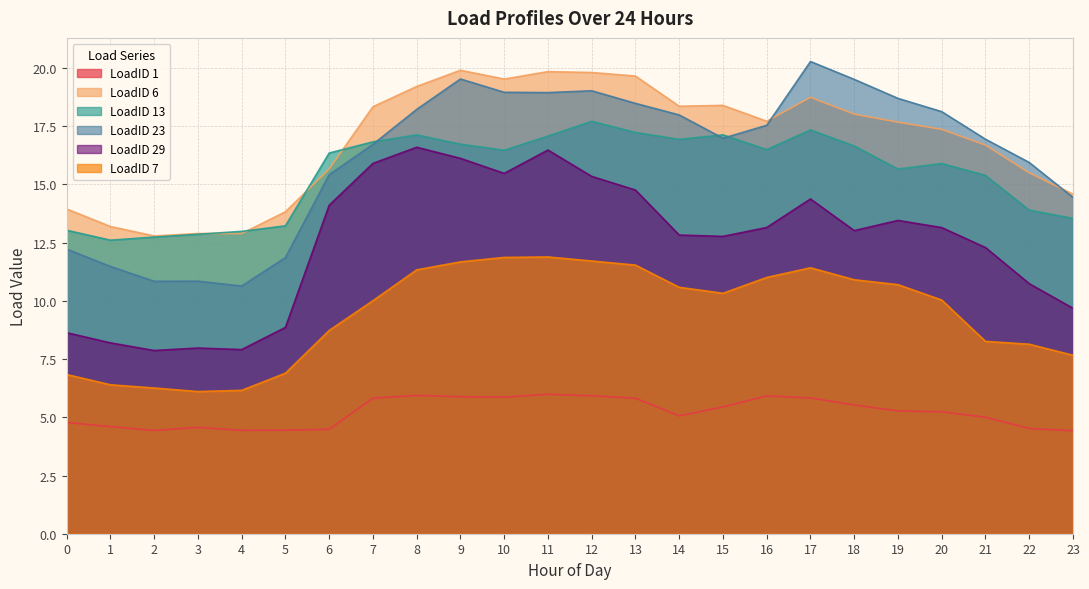

Where does the LoadID 29 series first go above 13?

6